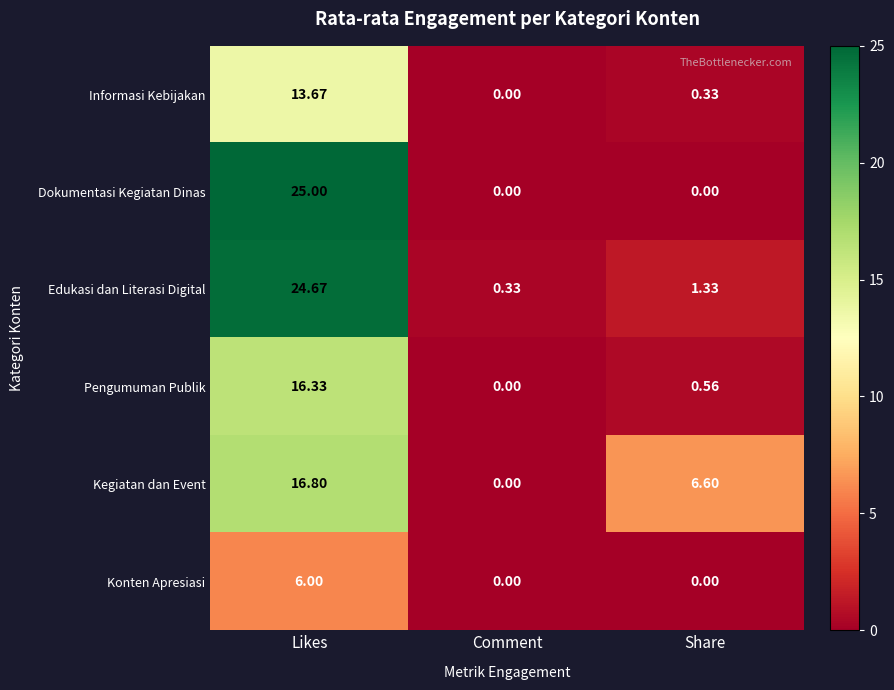

Count the number of data series in this chart.

6